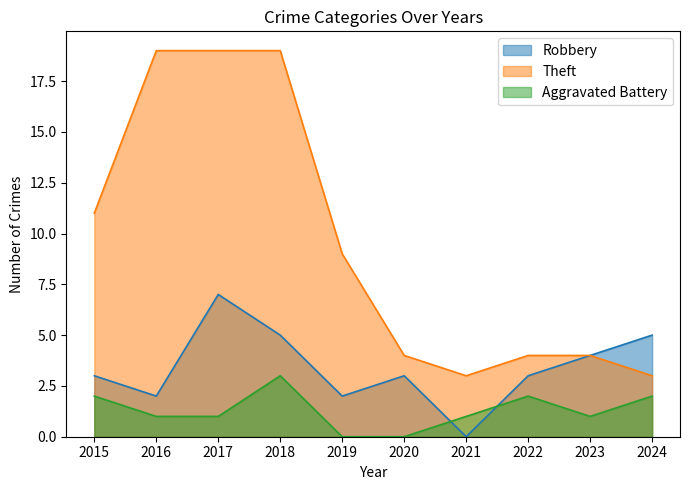

What is the total value across all series at 2016?

22